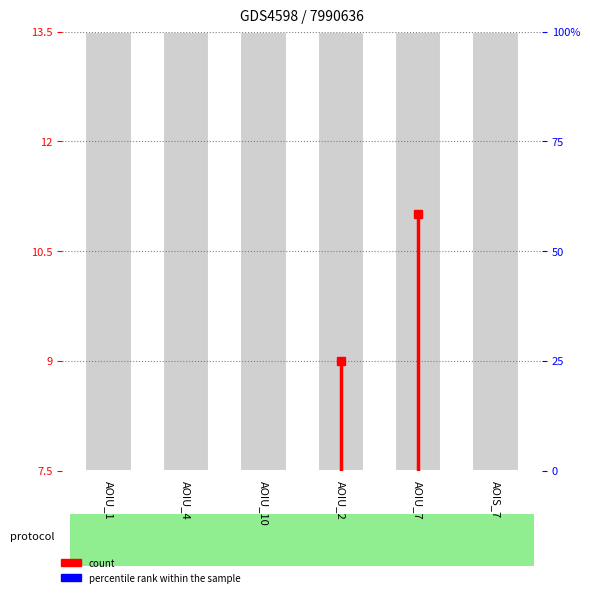

Where does the data first go above 7?

AOIU_1